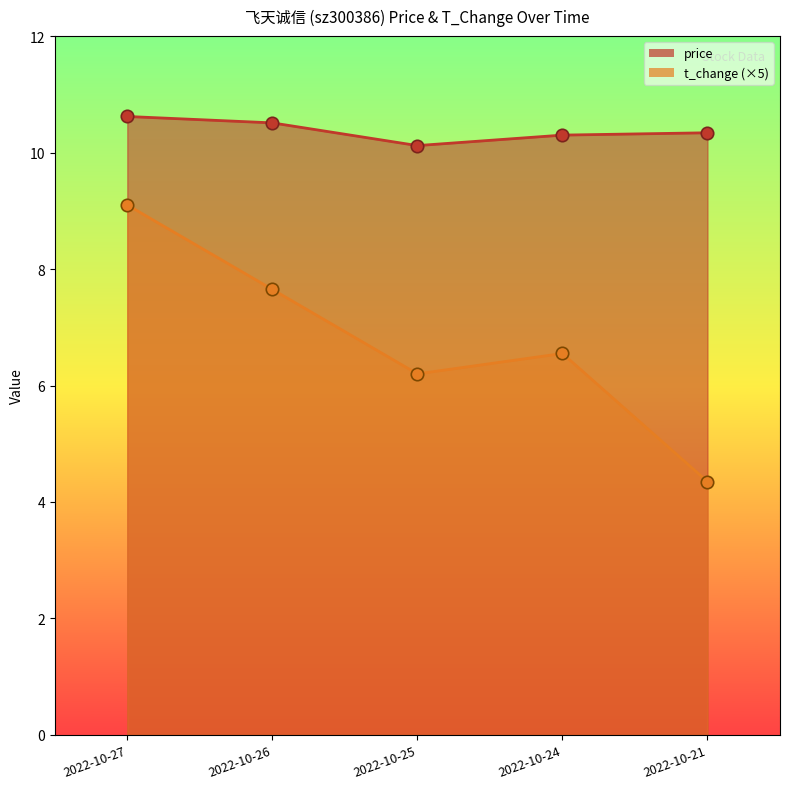

At which category is the sum across all series the highest?

2022-10-27